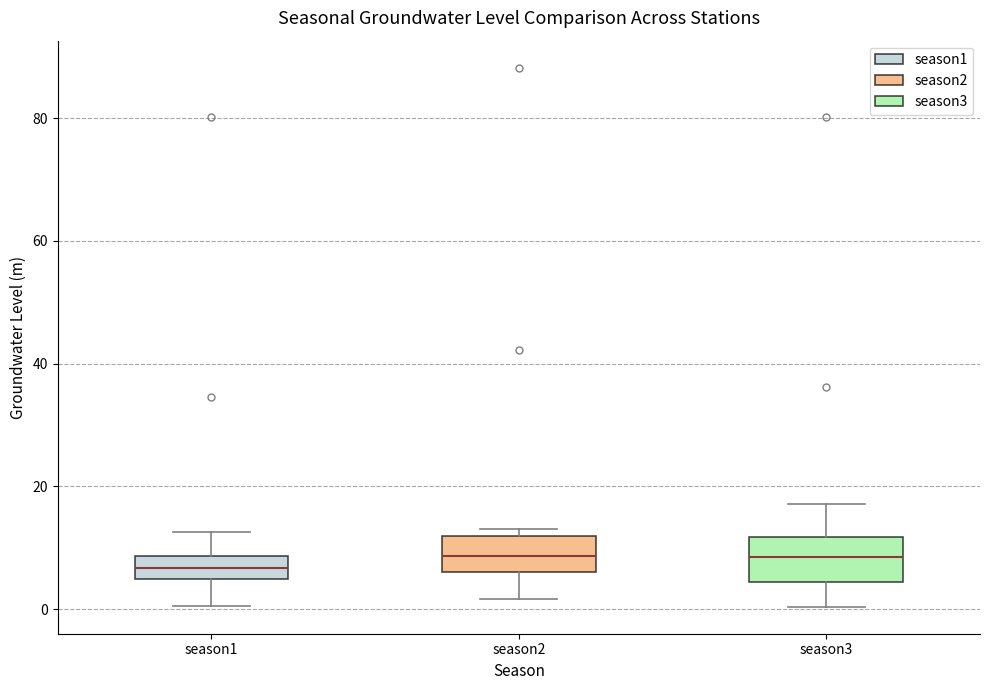

Where does the lower whisker of the box for season1 end on the y-axis? The values are not printed on the chart, so give them approximately, as read against the axis.

0